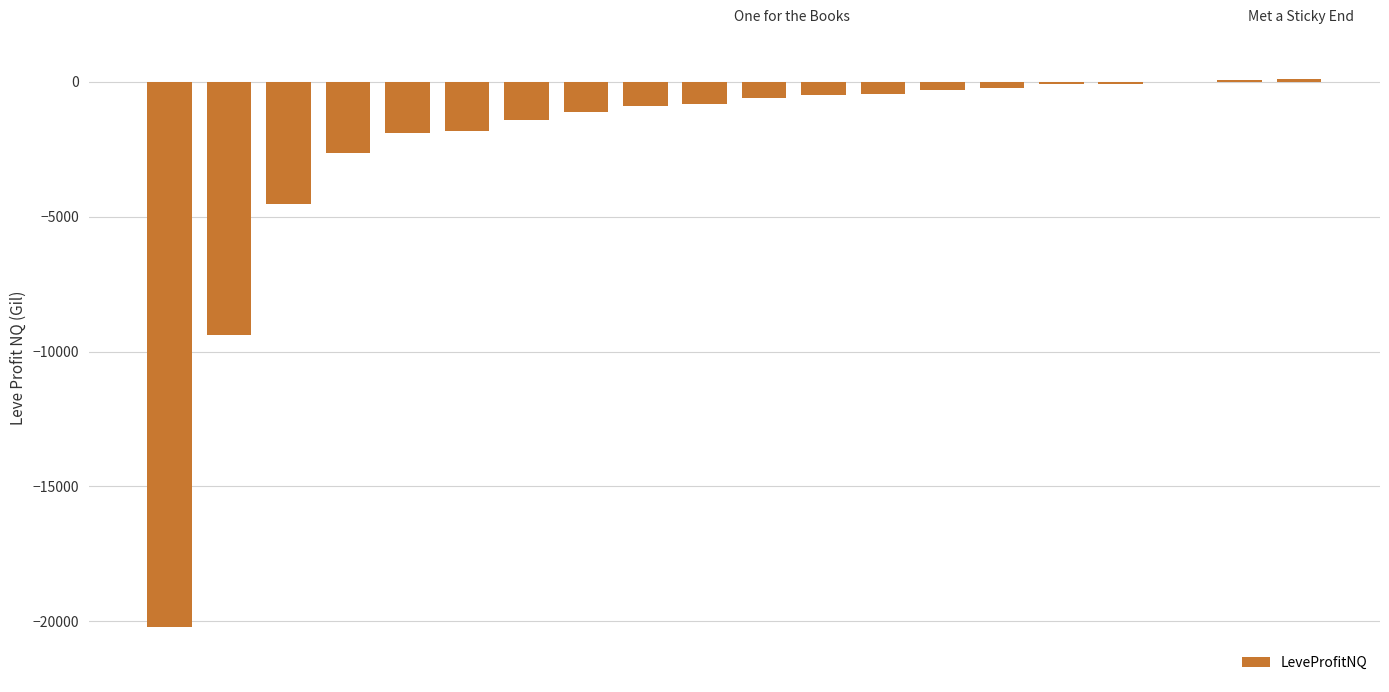

How many data points are above -593?

9